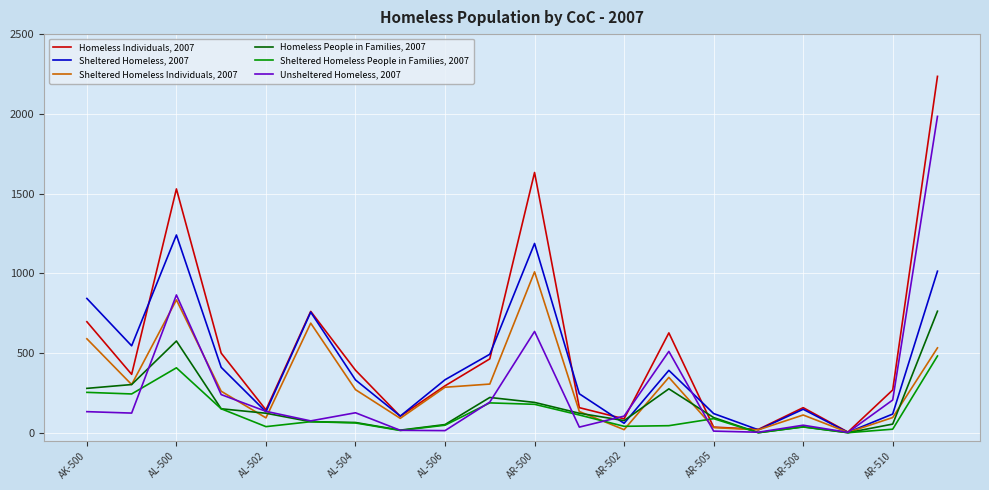

List the series in order of their peak value, lowest first.

Sheltered Homeless People in Families, 2007, Homeless People in Families, 2007, Sheltered Homeless Individuals, 2007, Sheltered Homeless, 2007, Unsheltered Homeless, 2007, Homeless Individuals, 2007